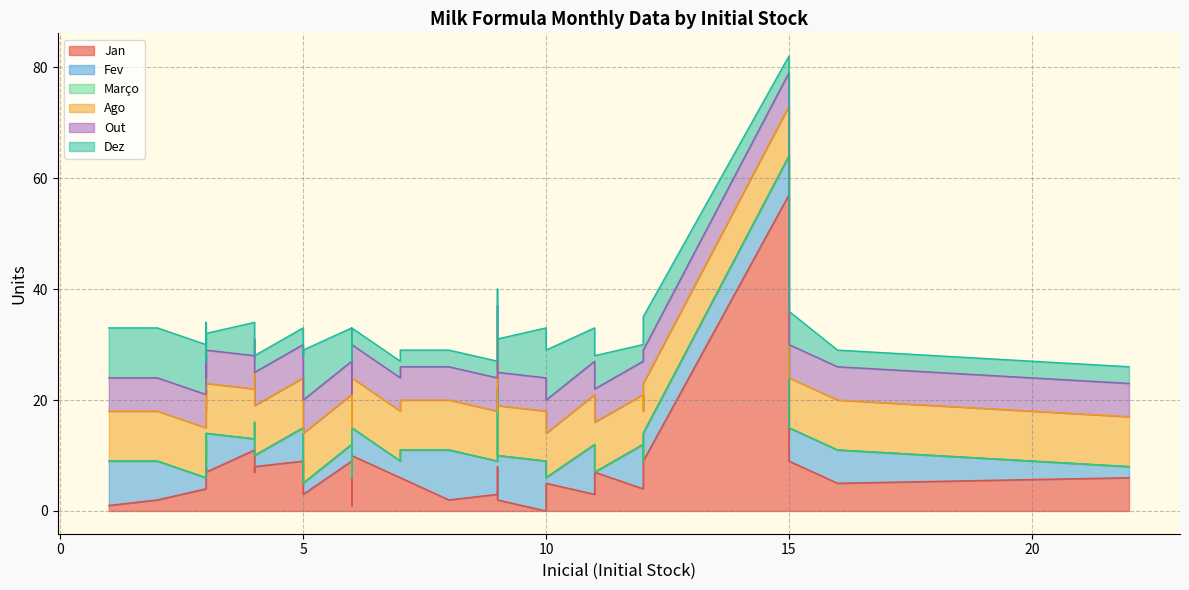

How many times do Jan and Fev cross each other?

10